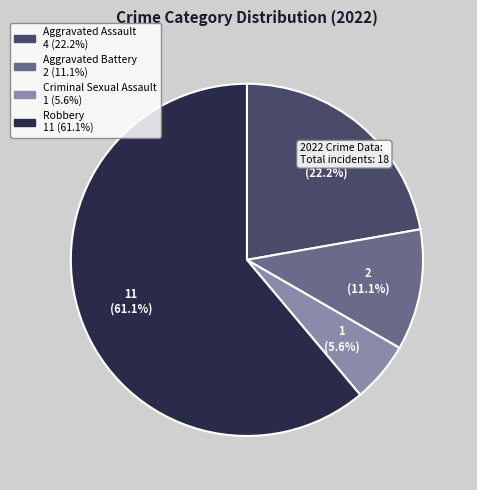

Count the number of slices in the pie.

4